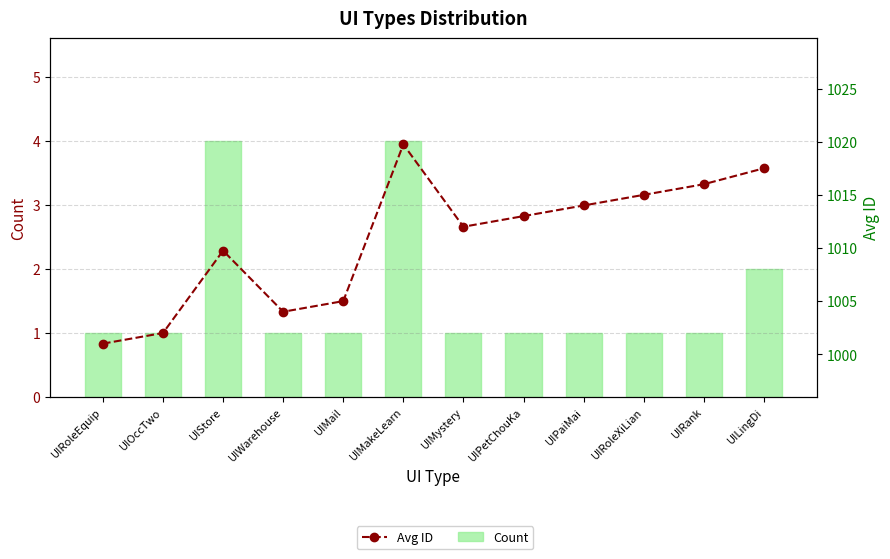

What is the average value of the Count series?

1.6